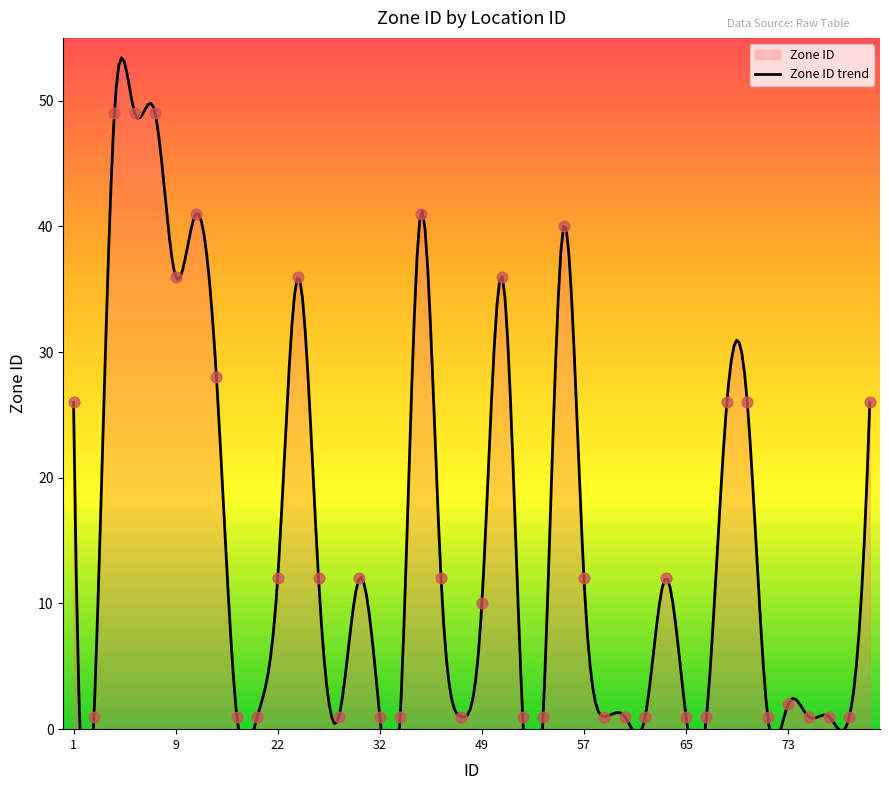

What is the change in value from 10 to 64?

-29